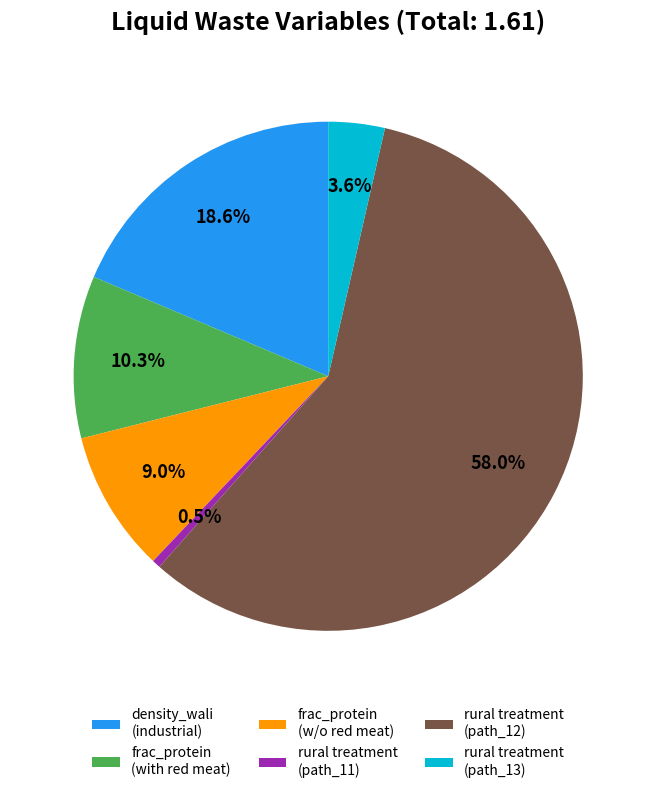

What portion of the pie excludes frac_protein (w/o red meat)?

91.0%